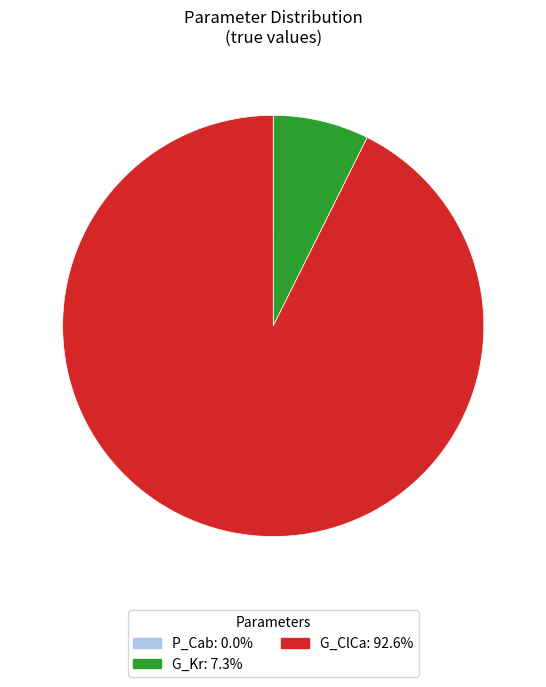

What is the largest slice in the pie chart?

G_ClCa